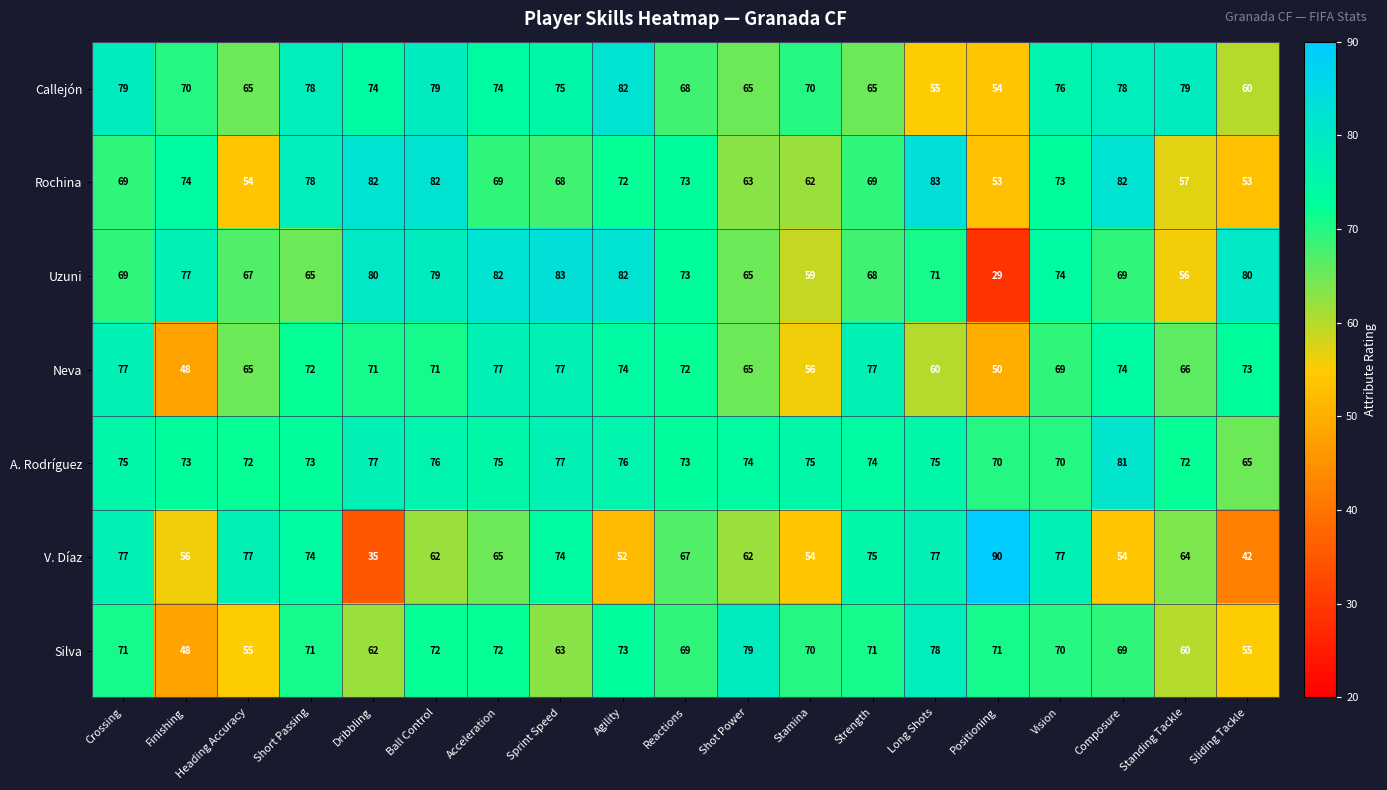

Read the Uzuni value at Crossing, to the nearest 10.

70